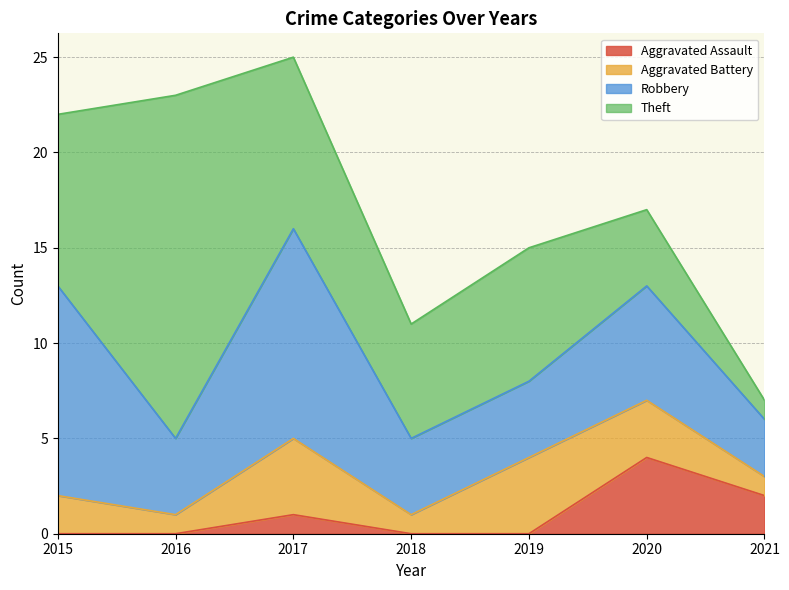

What are all the series names shown in the legend?

Aggravated Assault, Aggravated Battery, Robbery, Theft